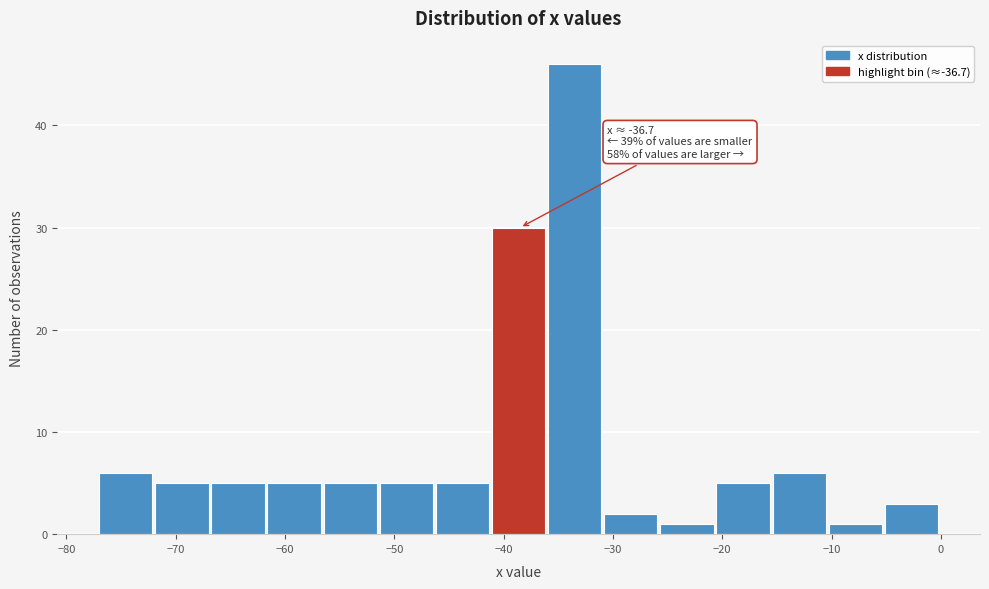

Which range on the x-axis has the tallest bar?

-36 to -31